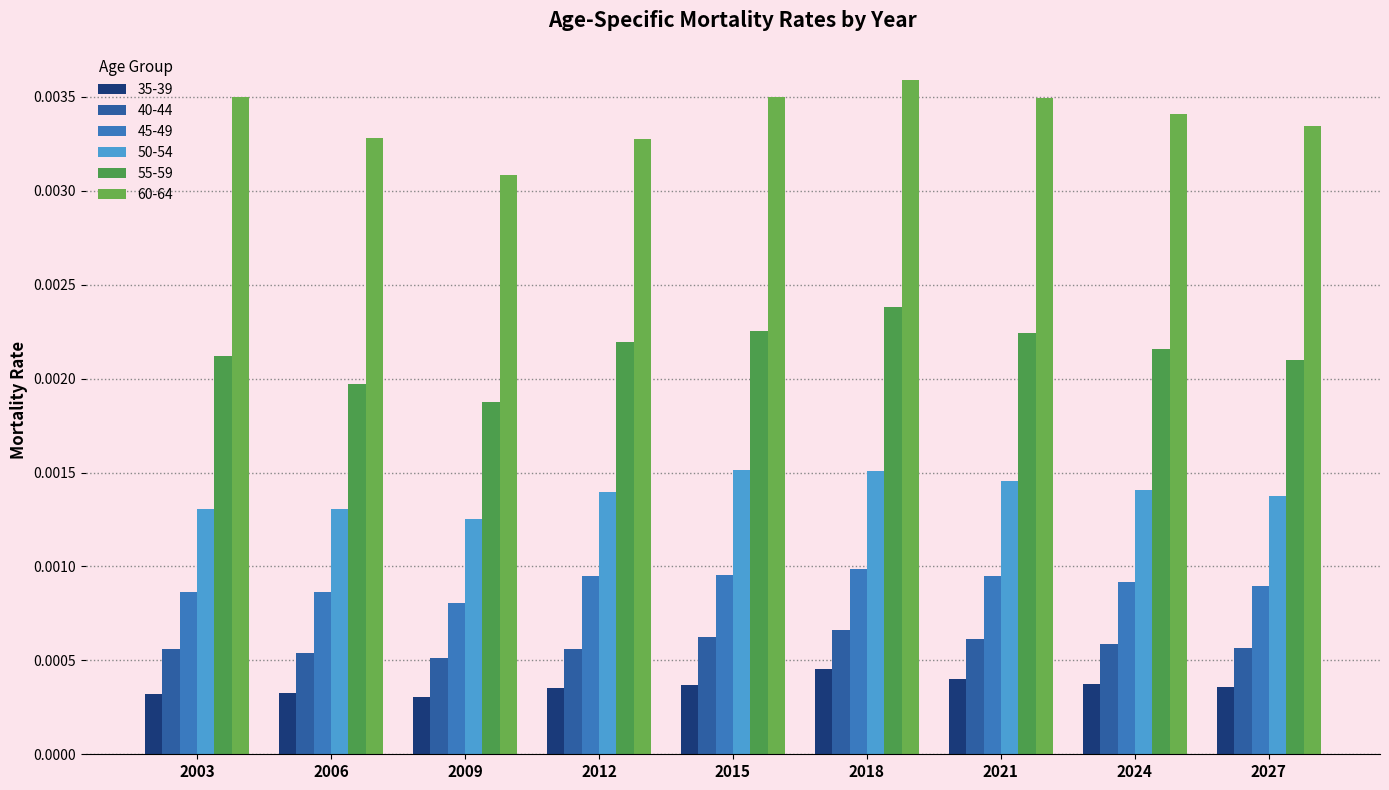

How many bars are there in total?

54